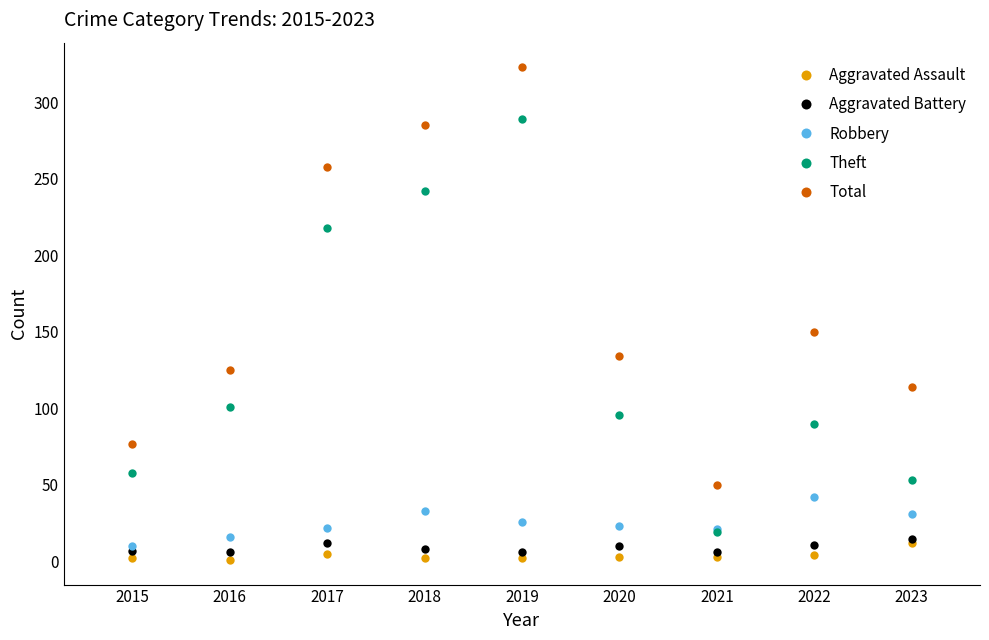

Where is Aggravated Assault nearest to the value 6?

2017